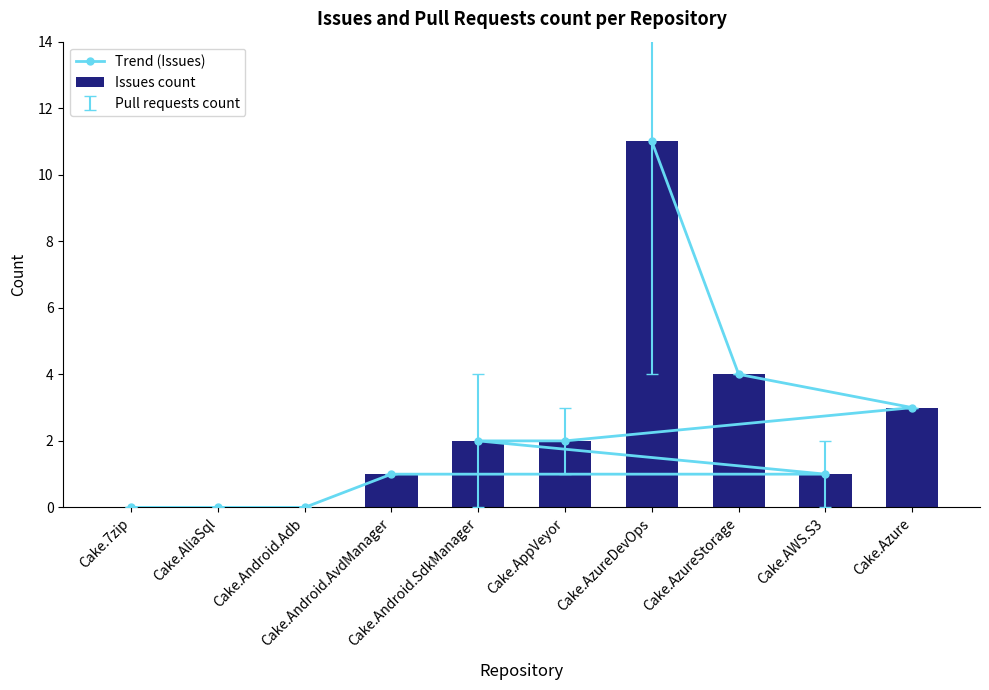

Which series has the largest total across all categories?

Trend (Issues)